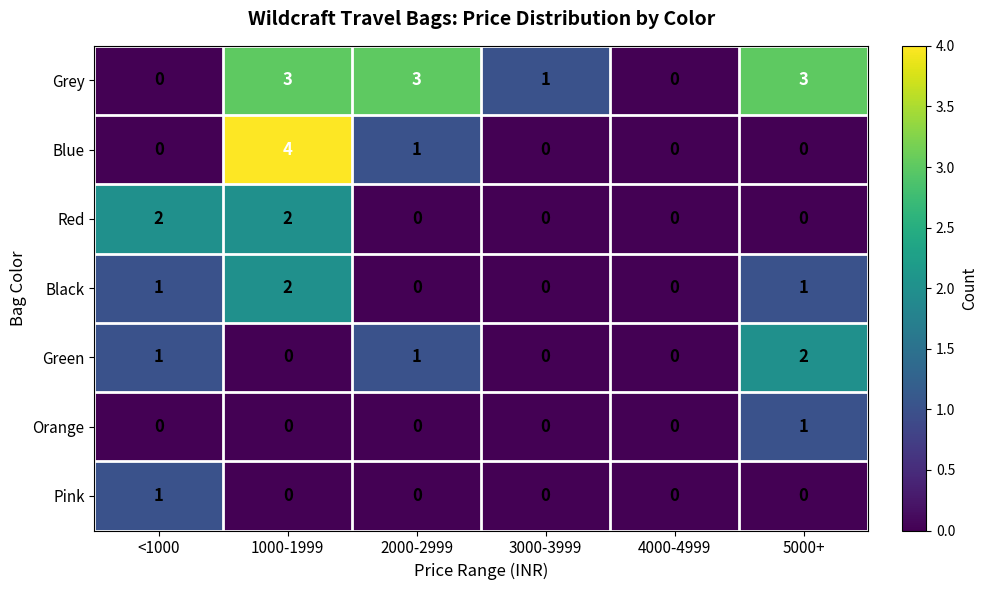

Count the Grey values in the range 0 to 3.

6